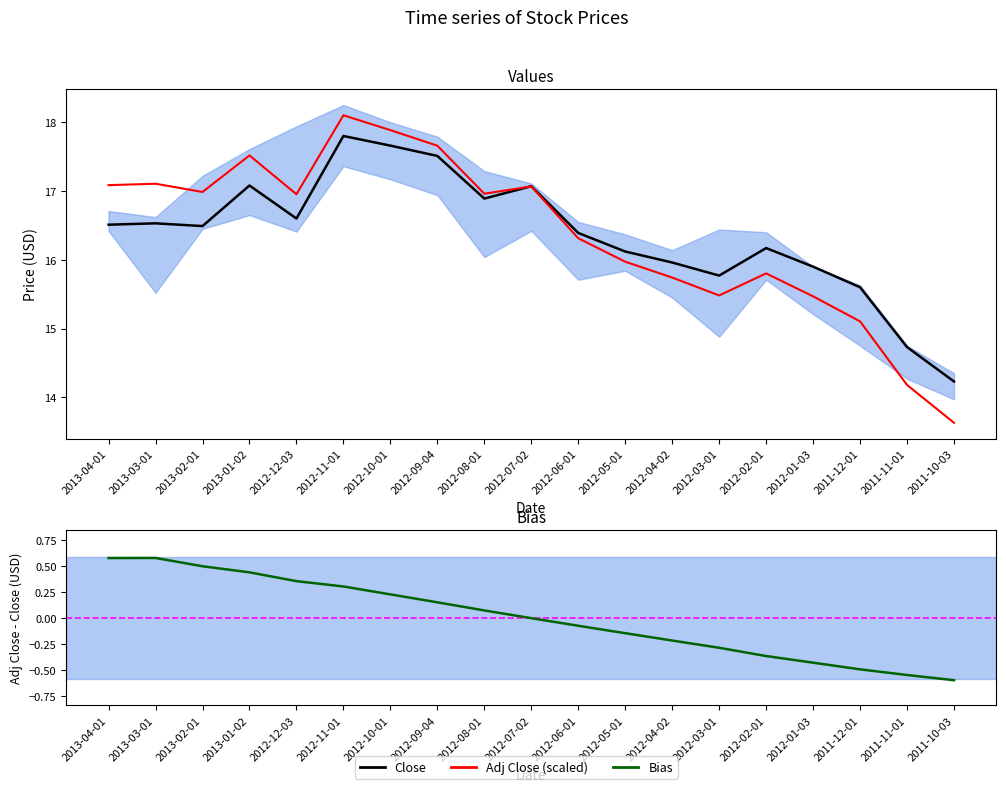

In Close, how many points are lower than both neighbors (excluding endpoints)?

4